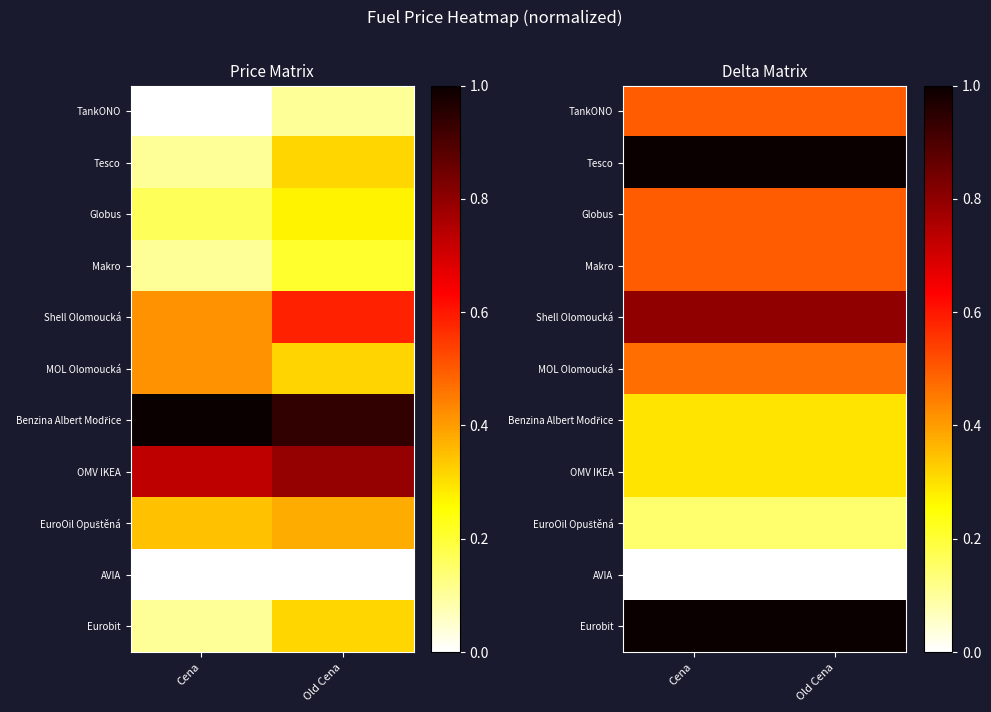

What is the greatest value displayed?

1.0